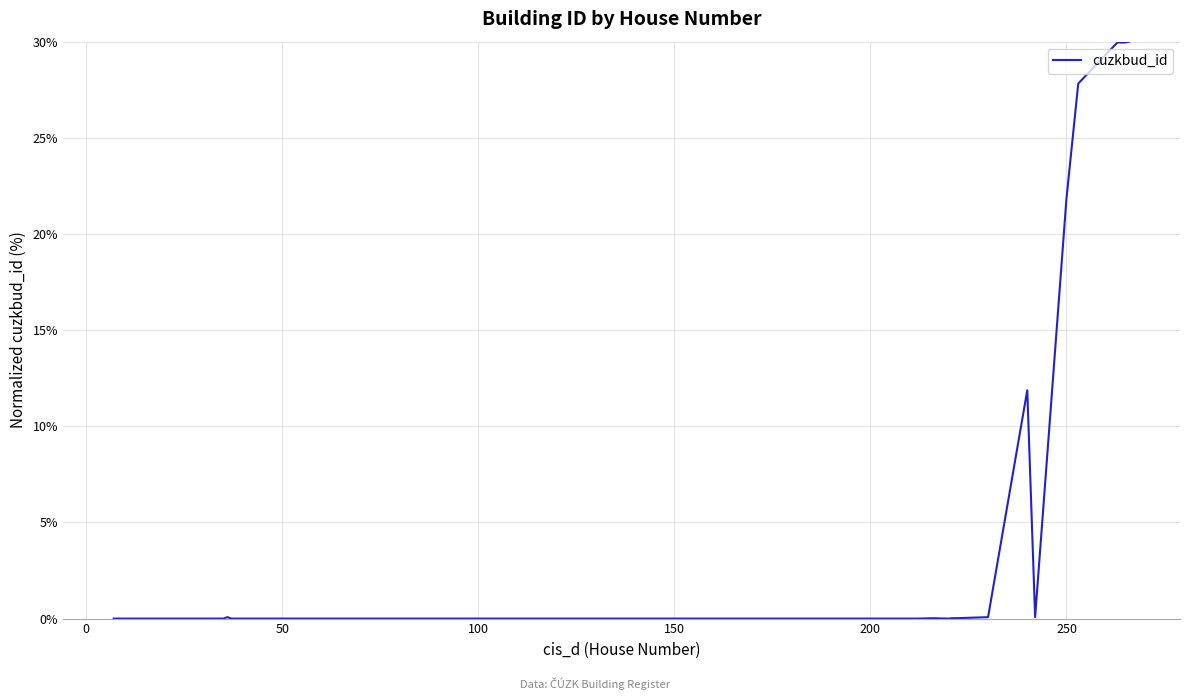

Count the number of categories in the chart.

39